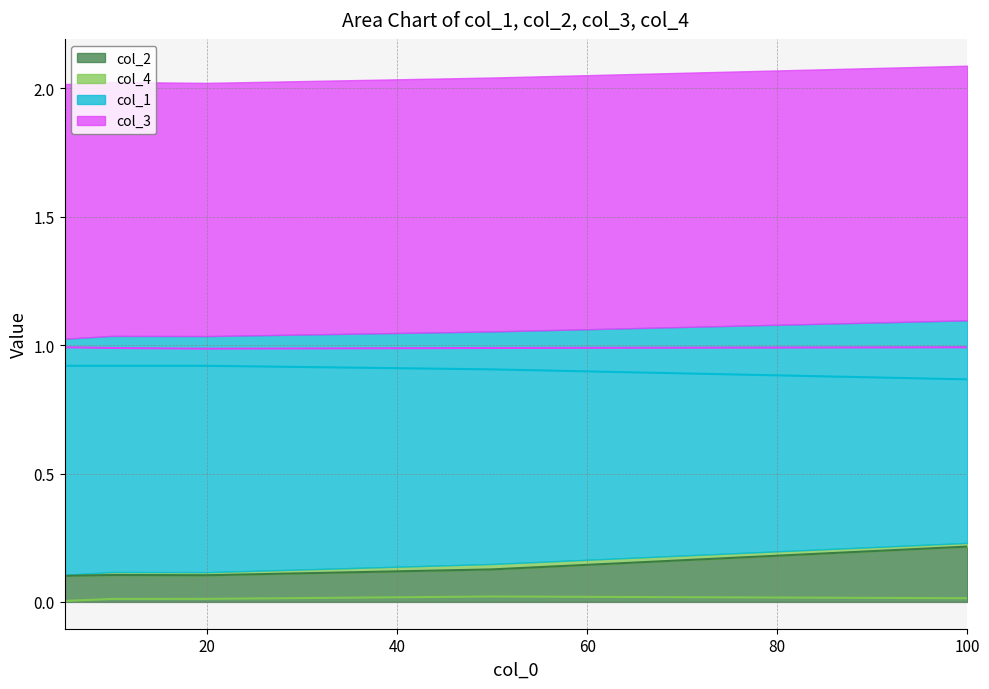

List the series in order of their peak value, lowest first.

col_4, col_2, col_1, col_3